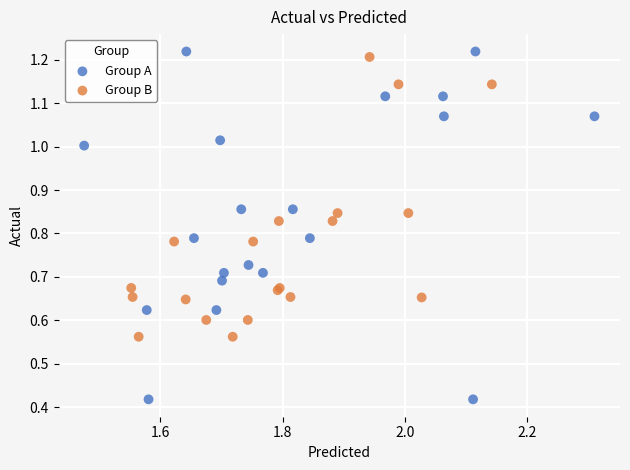

Which series has the largest Y range (max minus min)?

Group A